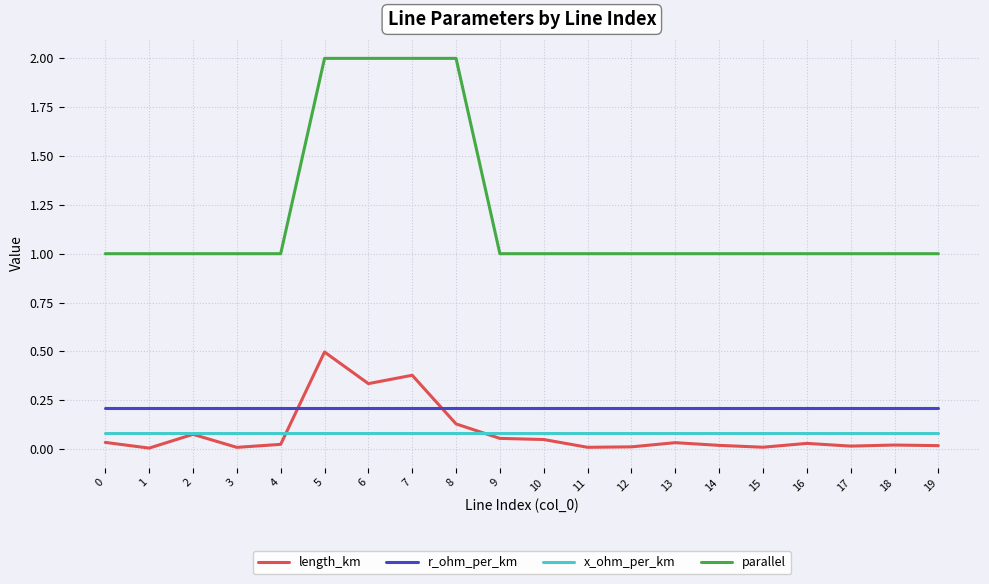

What is the difference between the highest and lowest values at 12?

1.0